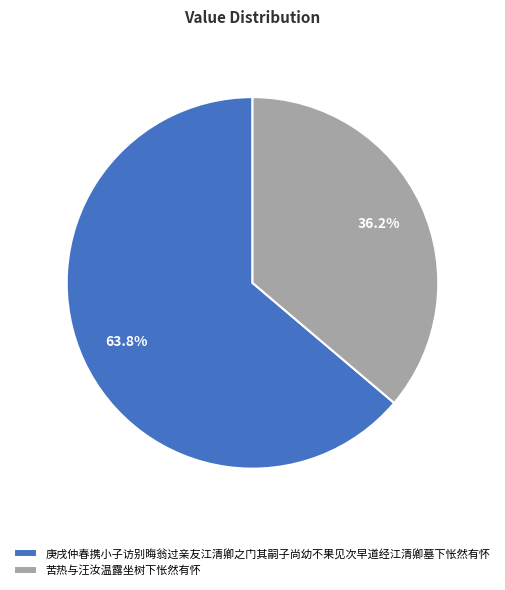

To the nearest percent, what portion does 苦热与汪汝温露坐树下怅然有怀 represent?

36%